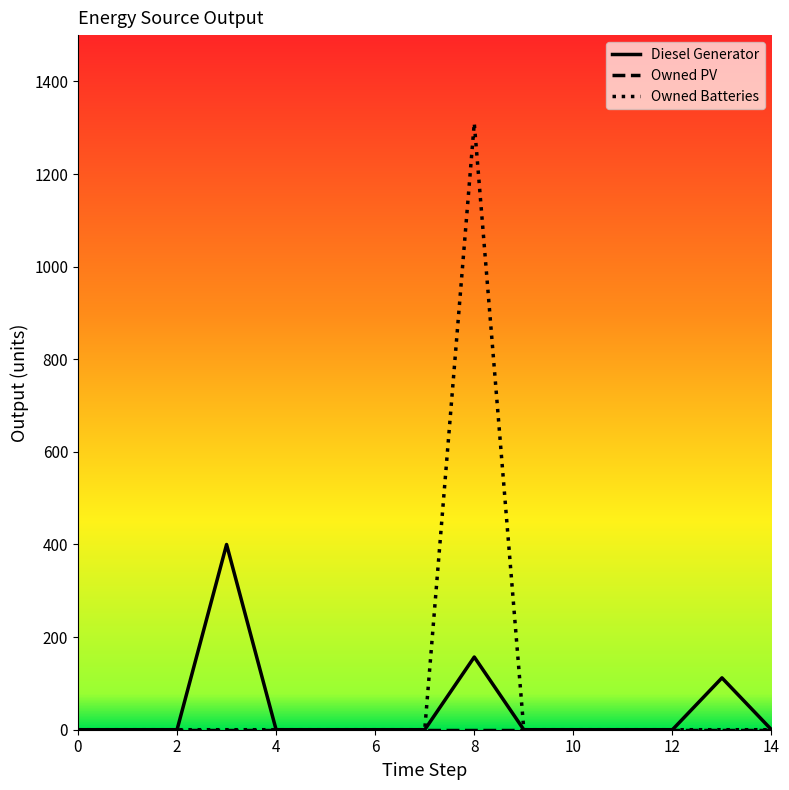

Which series has the largest range (max minus min)?

Owned Batteries